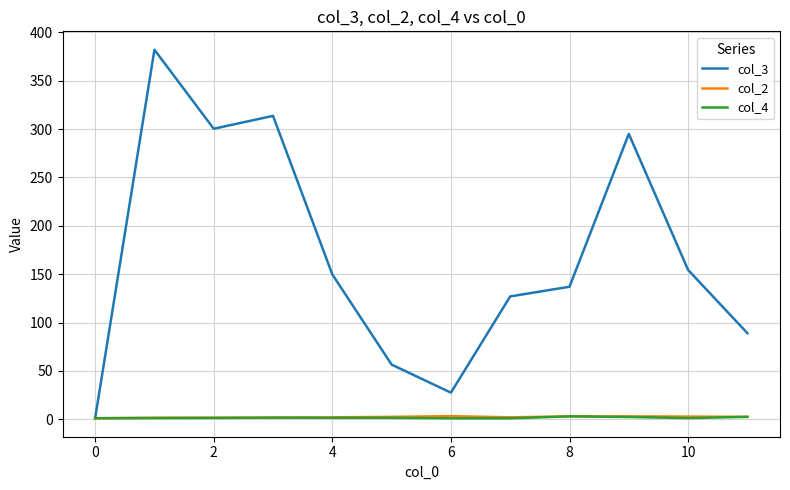

Which series has the largest total across all categories?

col_3